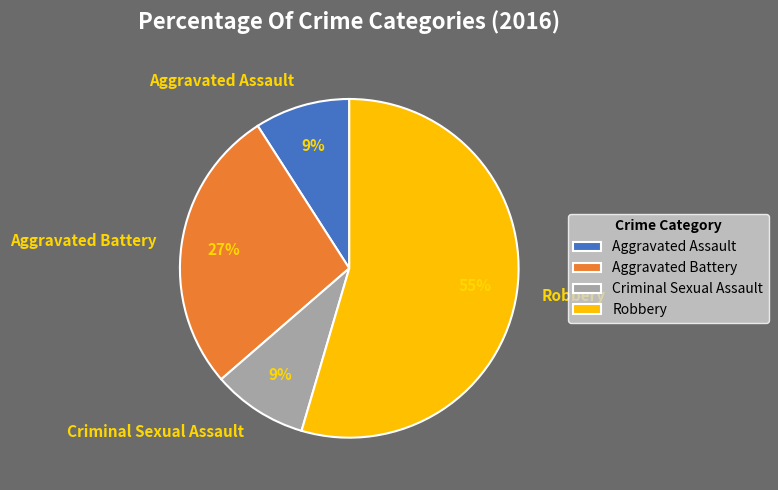

Is it true that Robbery is 55% of the pie?

True